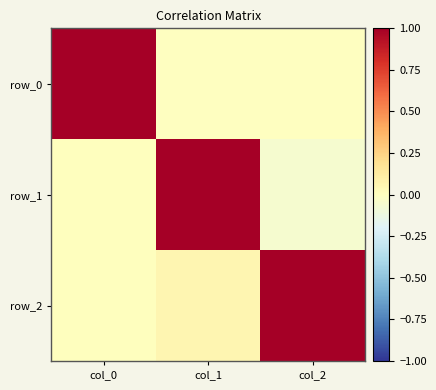

Which series has the largest range (max minus min)?

row_1